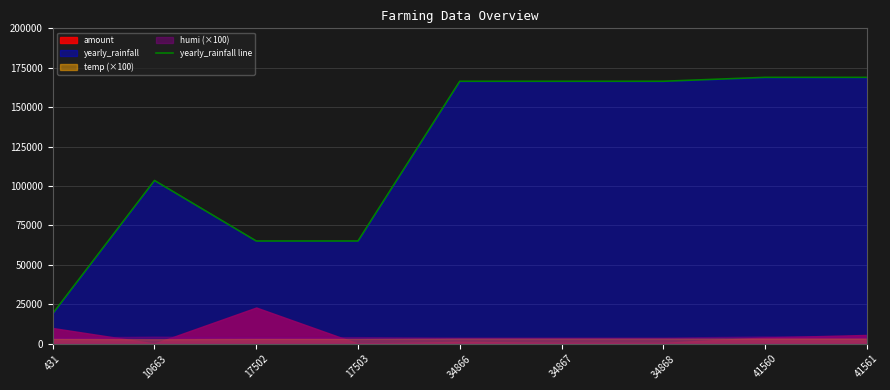

What is the value of the 5th point from the left?

166438.8